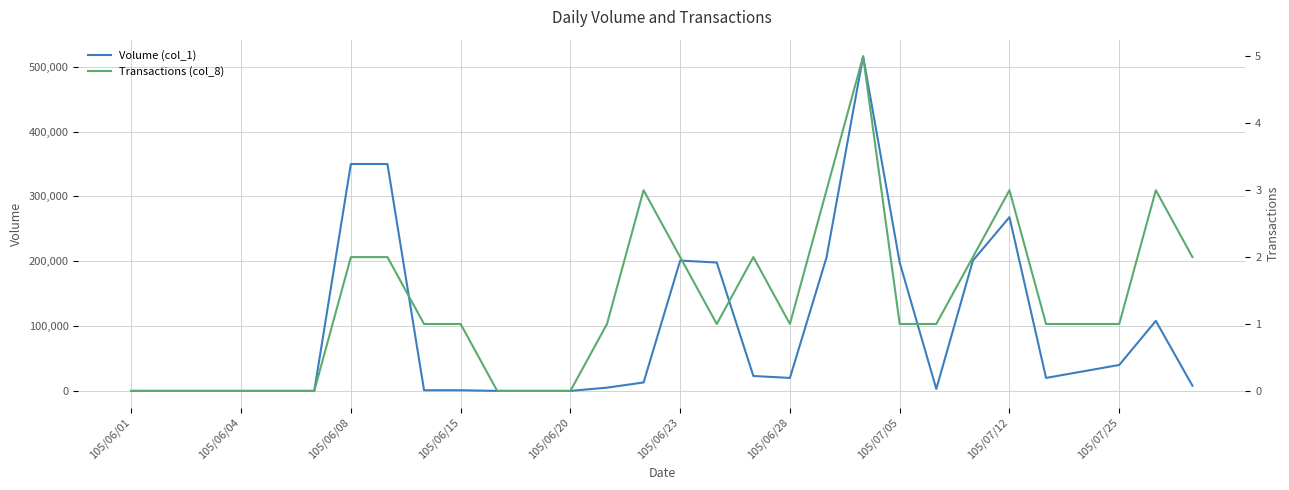

Is this an area chart (filled region under the line)?

No